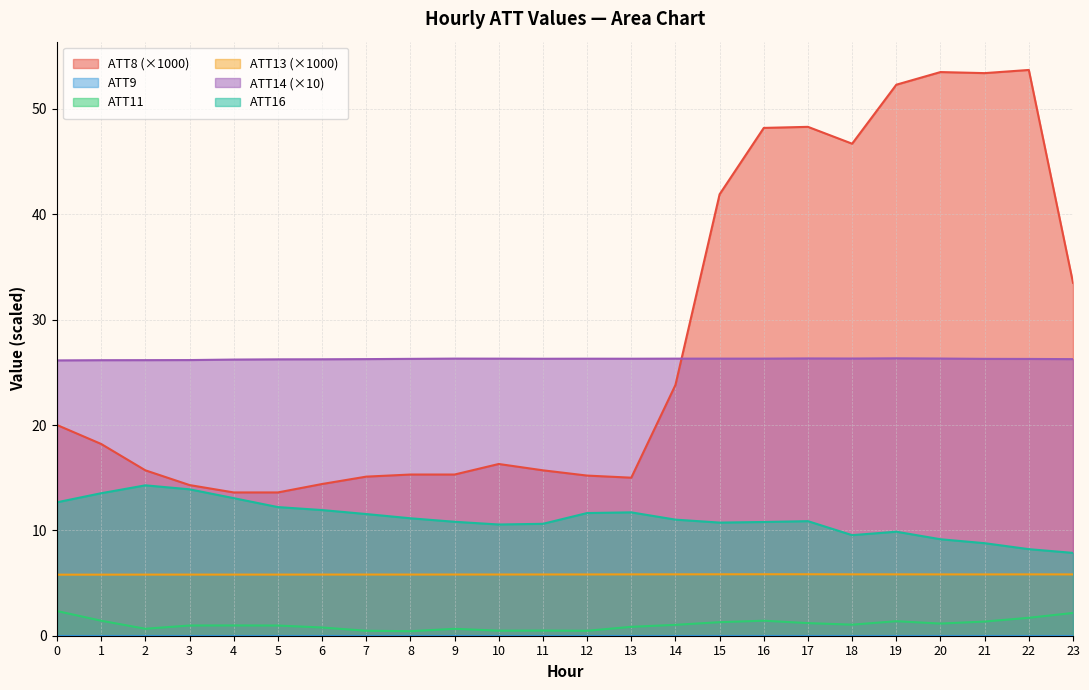

True or false: ATT16 and ATT11 cross at least once.

False